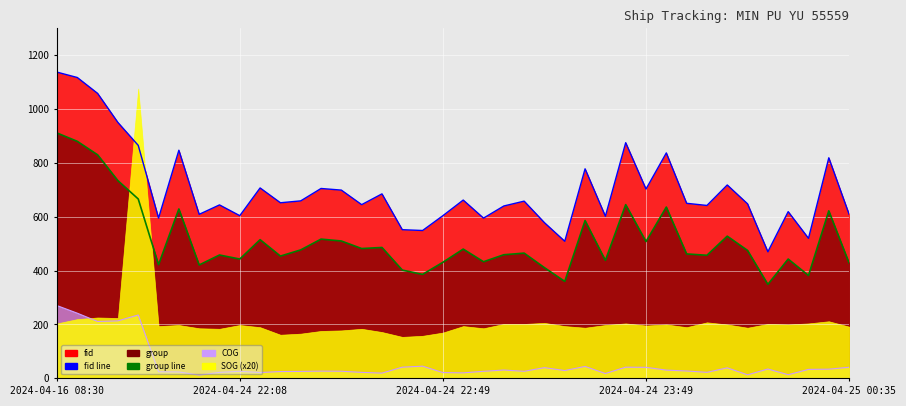

True or false: fid line and group line intersect in this chart.

False